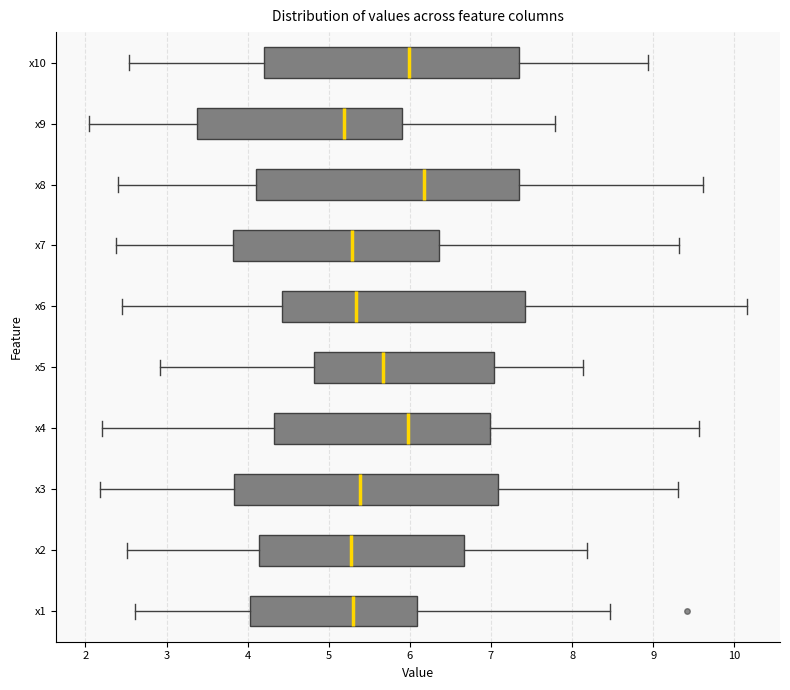

Reading bottom to top, transcribe this box plot: for each box, give where its median line is, the range the box spans, and where its two whiskers end, as read against the x-axis. The values are not printed on the chart, so give them approximately, as read against the axis.

x1: median 5.3, box 4.0 to 6.1, whiskers 2.6 to 8.5
x2: median 5.3, box 4.1 to 6.7, whiskers 2.5 to 8.2
x3: median 5.4, box 3.8 to 7.1, whiskers 2.2 to 9.3
x4: median 6.0, box 4.3 to 7.0, whiskers 2.2 to 9.6
x5: median 5.7, box 4.8 to 7.0, whiskers 2.9 to 8.1
x6: median 5.3, box 4.4 to 7.4, whiskers 2.5 to 10.2
x7: median 5.3, box 3.8 to 6.4, whiskers 2.4 to 9.3
x8: median 6.2, box 4.1 to 7.3, whiskers 2.4 to 9.6
x9: median 5.2, box 3.4 to 5.9, whiskers 2.0 to 7.8
x10: median 6.0, box 4.2 to 7.3, whiskers 2.5 to 8.9